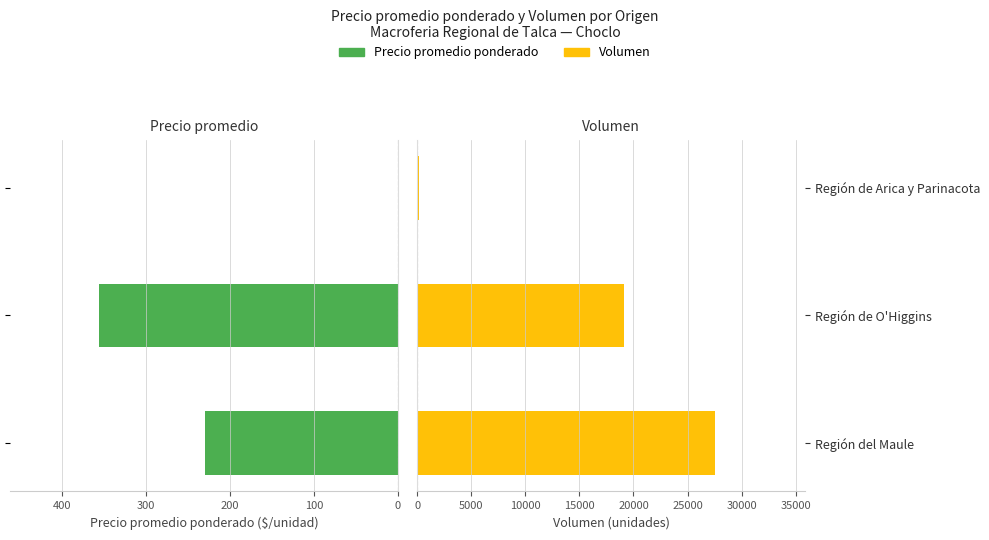

How many bars are there in each group?

2